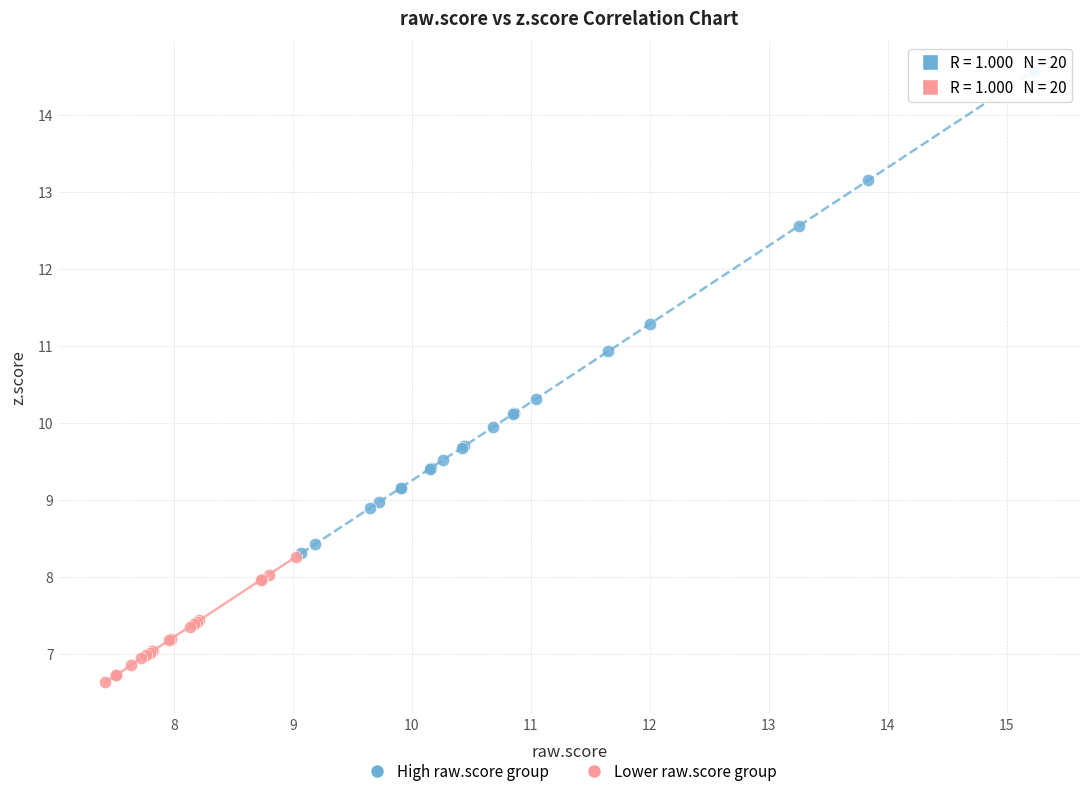

What are all the series names shown in the legend?

High raw.score group, Lower raw.score group